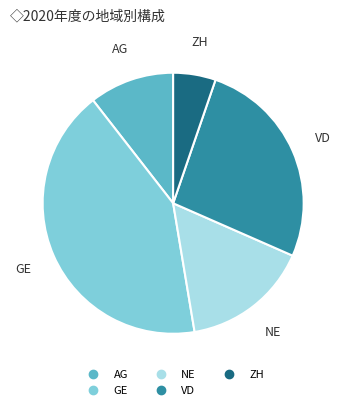

Is there any slice that represents more than half of the pie?

No